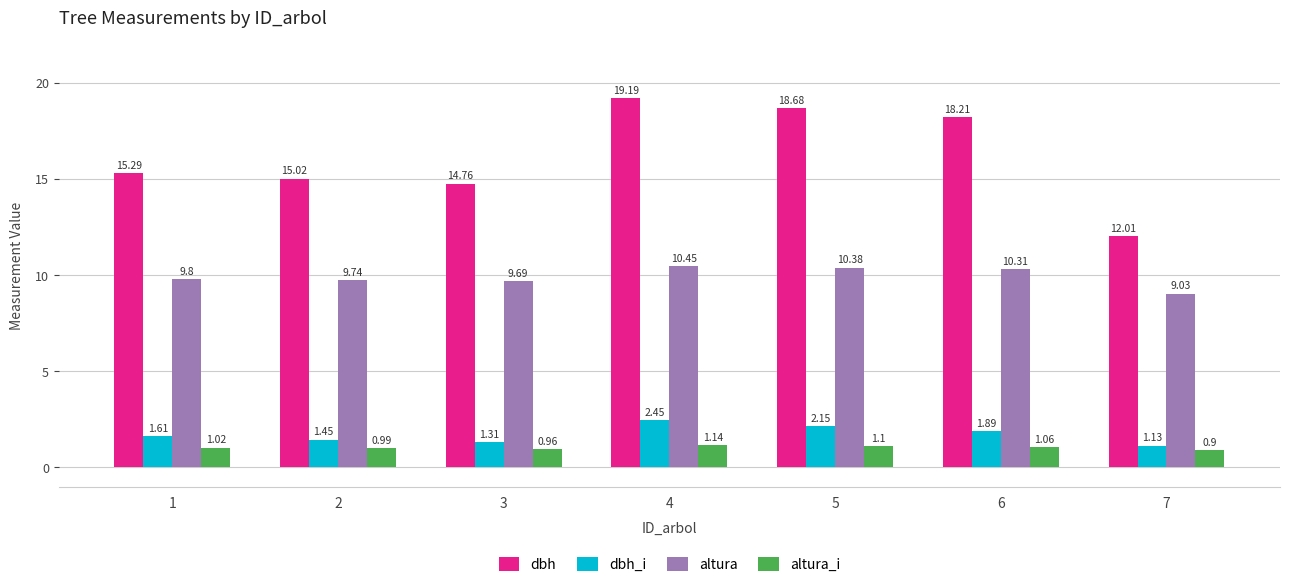

List the series in order of their peak value, lowest first.

altura_i, dbh_i, altura, dbh